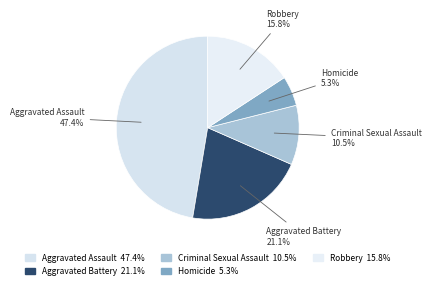

To the nearest percent, what is the average slice percentage?

20%